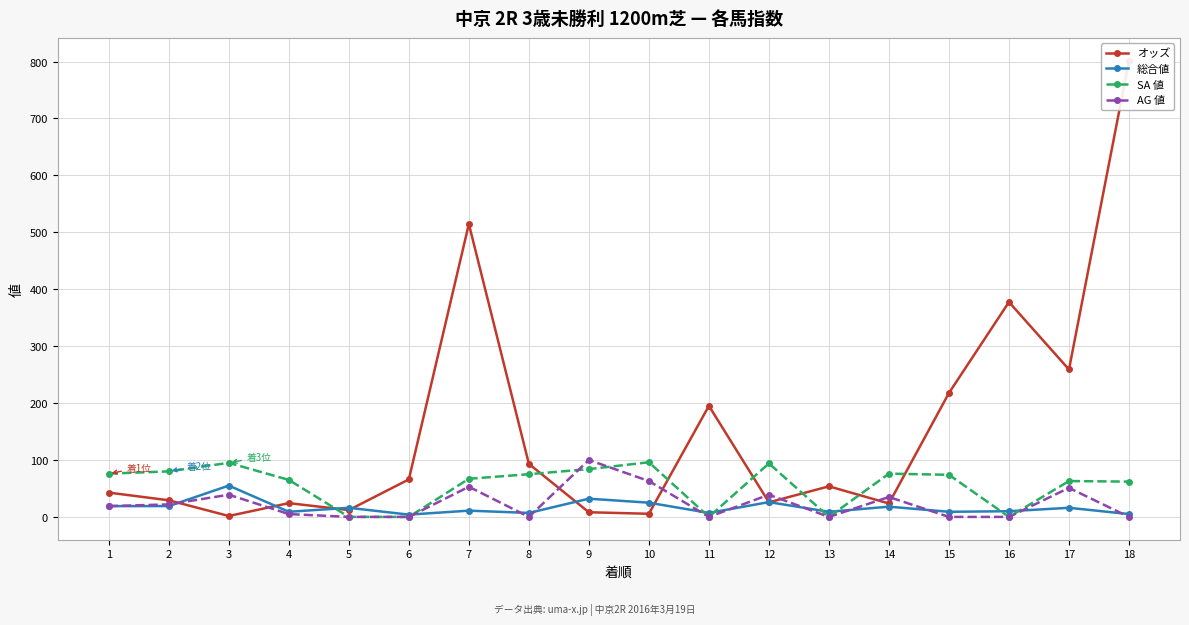

Is this an area chart (filled region under the line)?

No